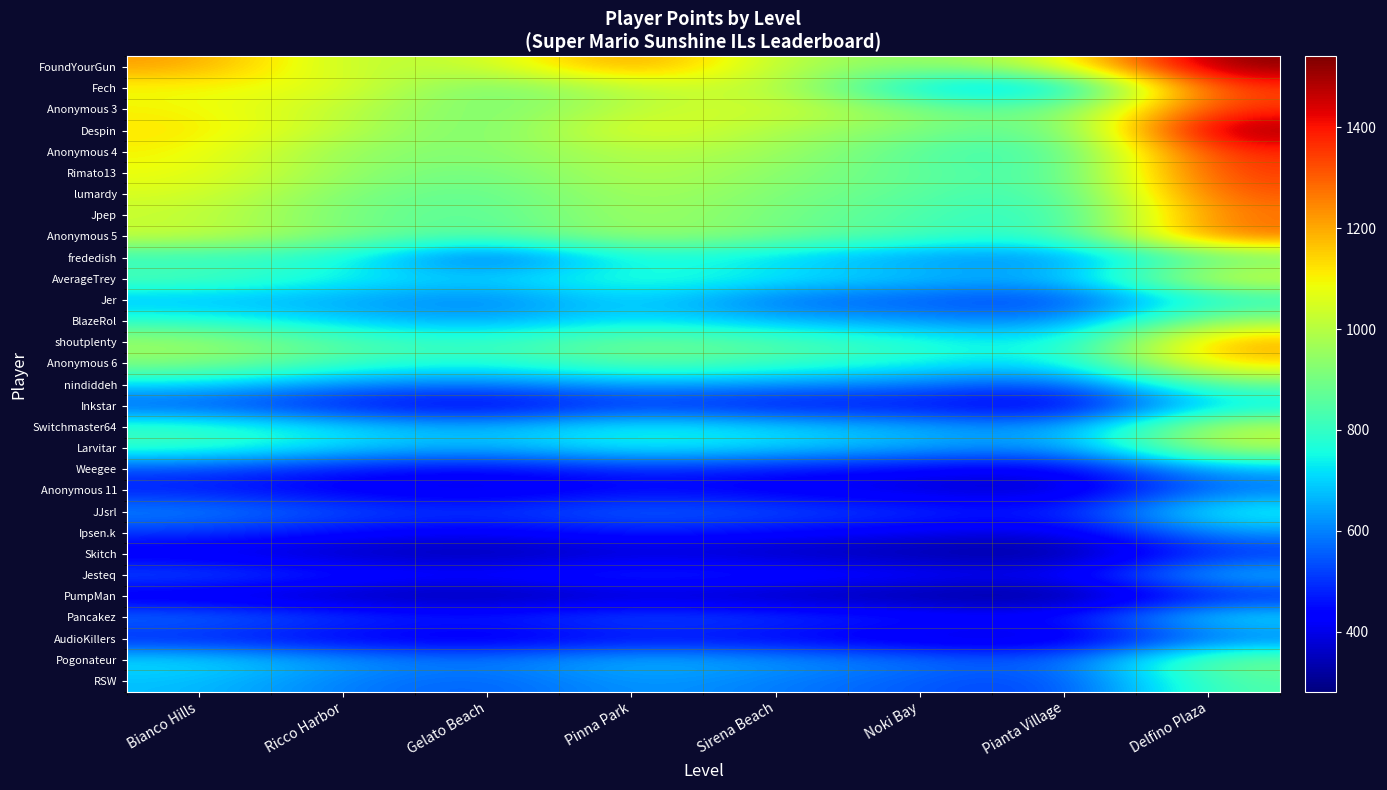

What is the minimum value shown in the chart?

281.8